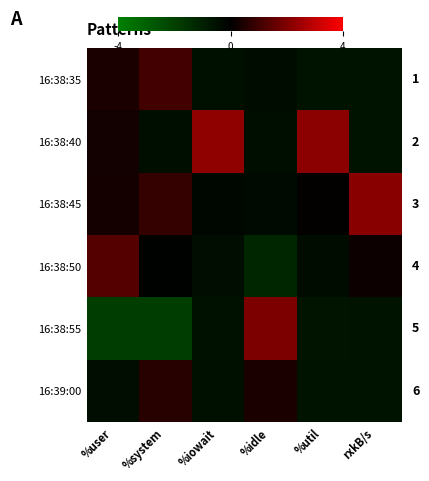

True or false: 16:38:55 has a value of -3.0 at %user.

False